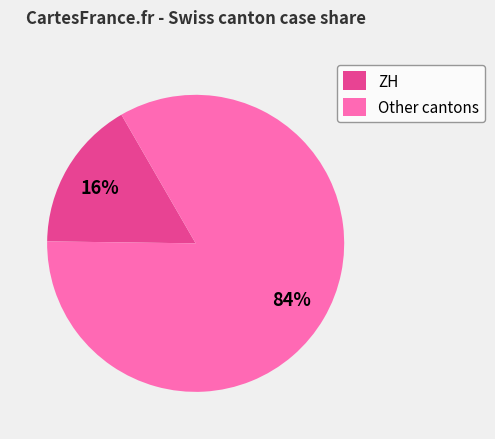

Is it true that ZH is 7% of the pie?

False